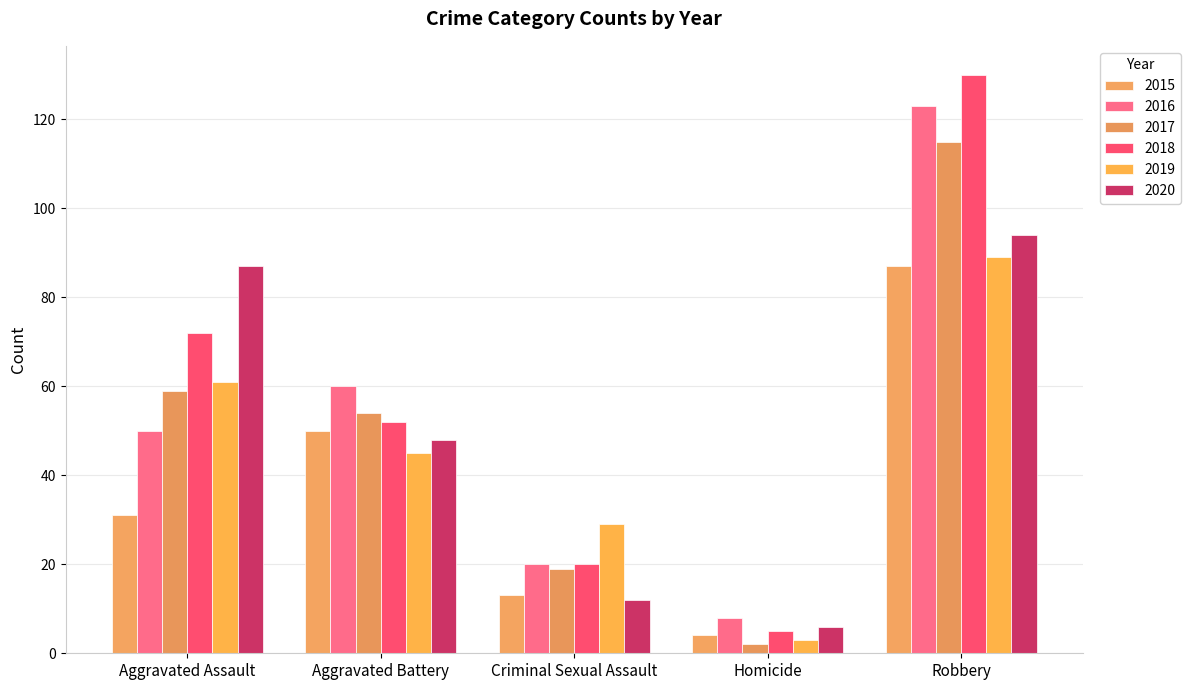

What is the label of the 2nd bar from the right?

Homicide